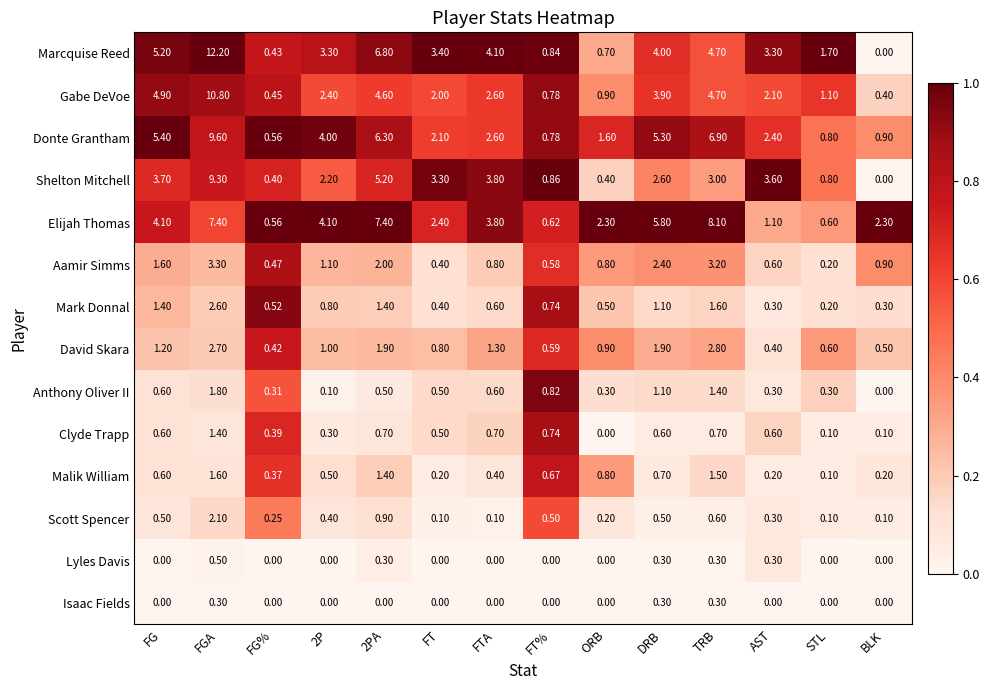

Which series has the largest total across all categories?

Marcquise Reed